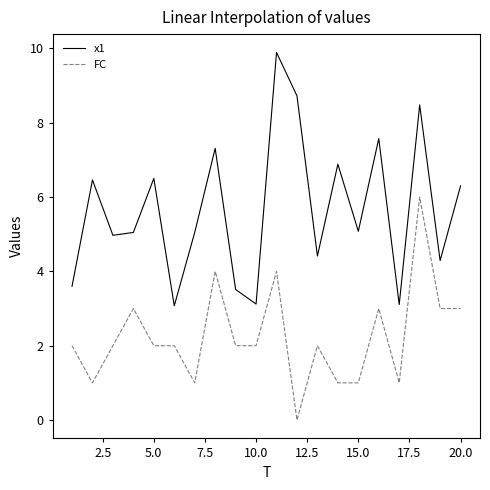

Does the chart have visible grid lines?

No